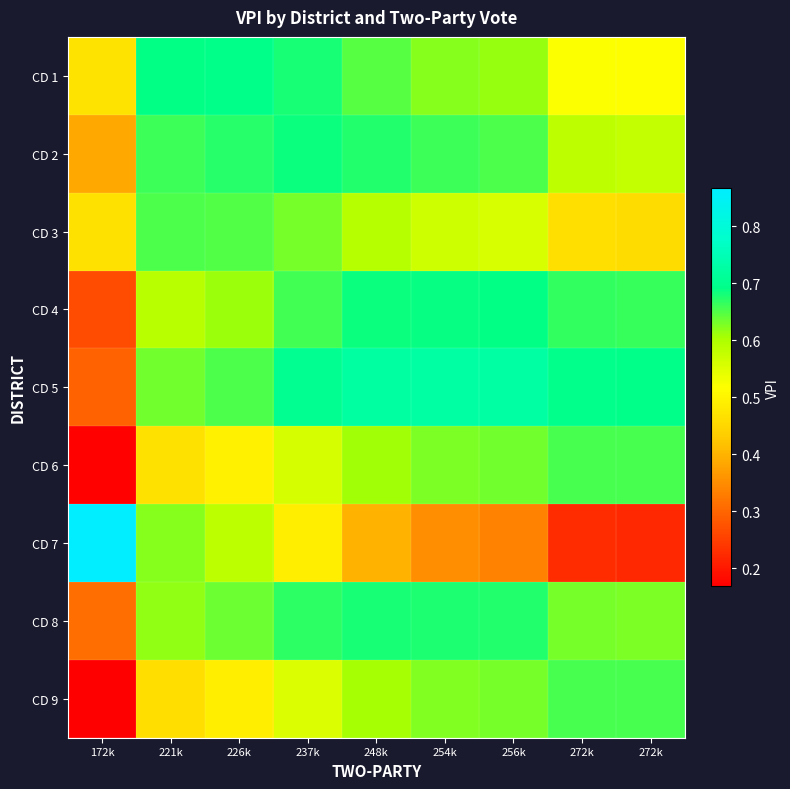

What is the smallest value displayed?

0.2